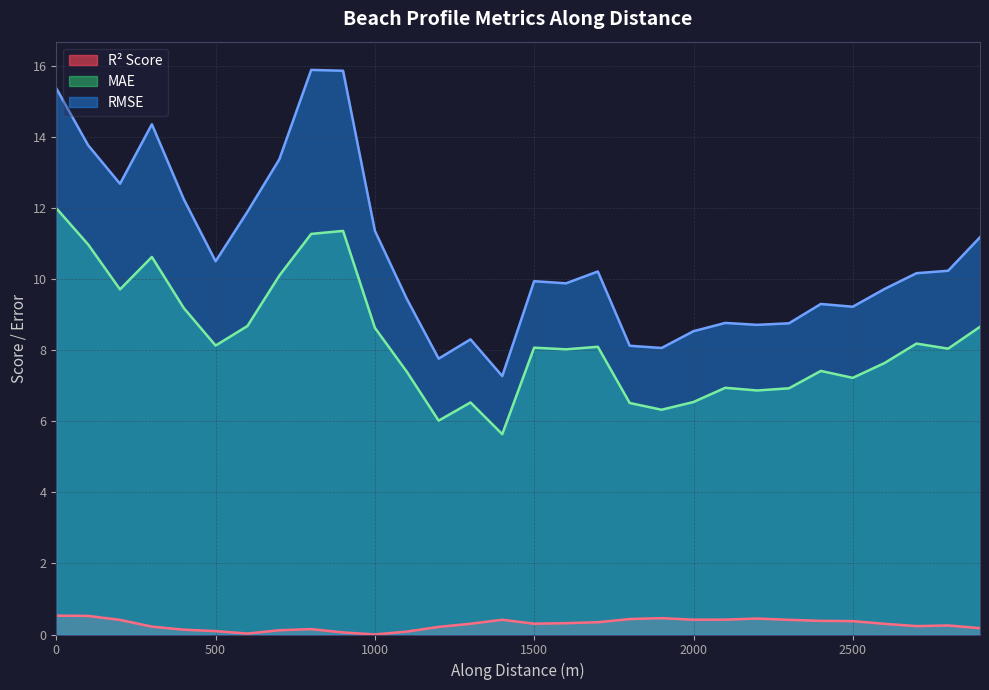

What is the difference between the maximum and second lowest values in the mae series?

6.0